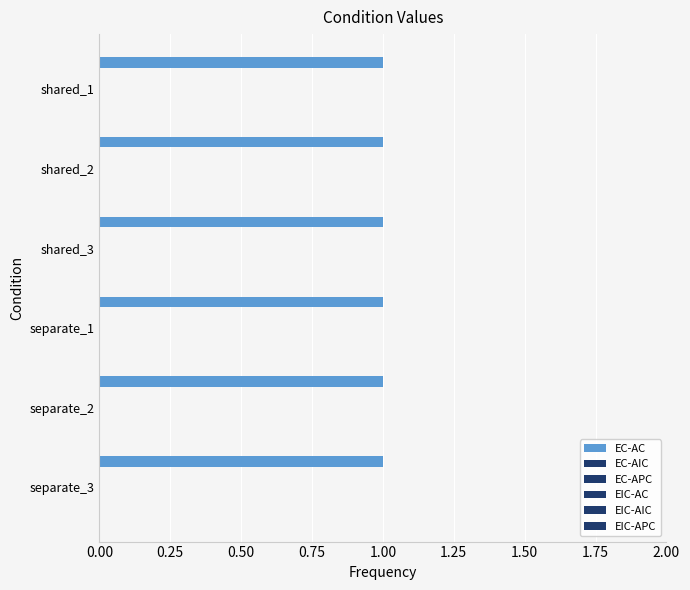

Which series has the largest total across all categories?

EC-AC